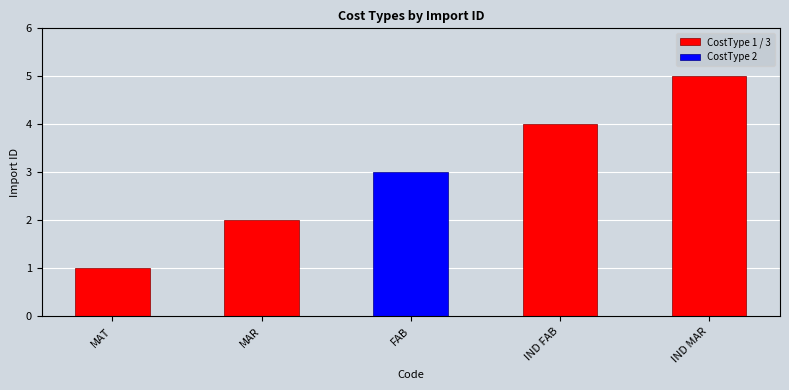

List the labels in order of value, smallest first.

MAT, MAR, FAB, IND FAB, IND MAR